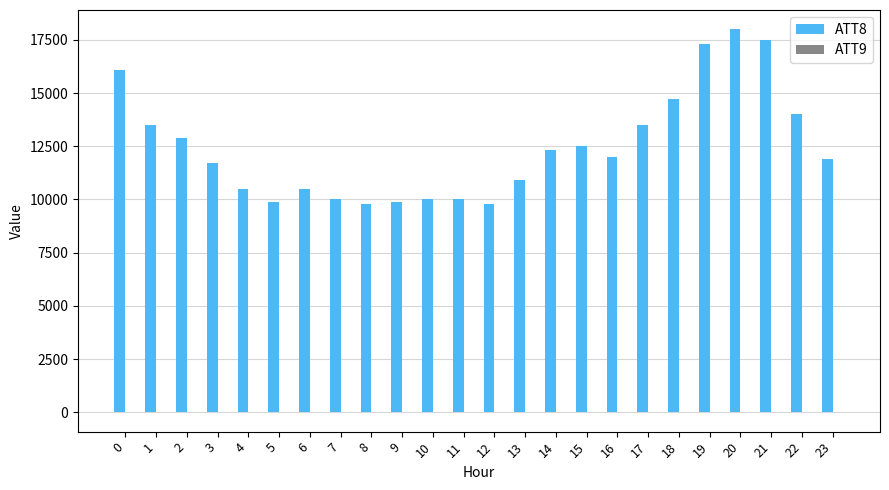

Are the bars horizontal?

No